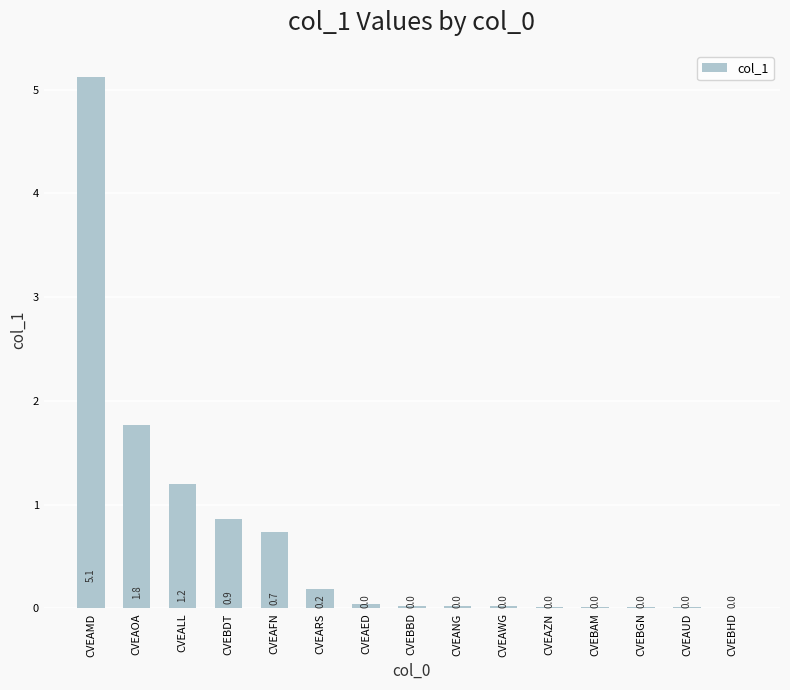

Which label corresponds to the largest value in the chart?

CVEAMD